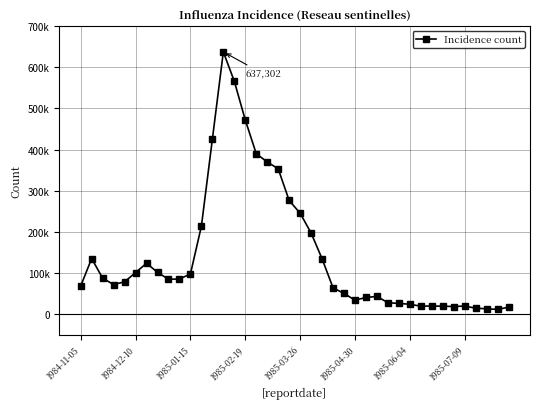

Does the chart have visible grid lines?

Yes